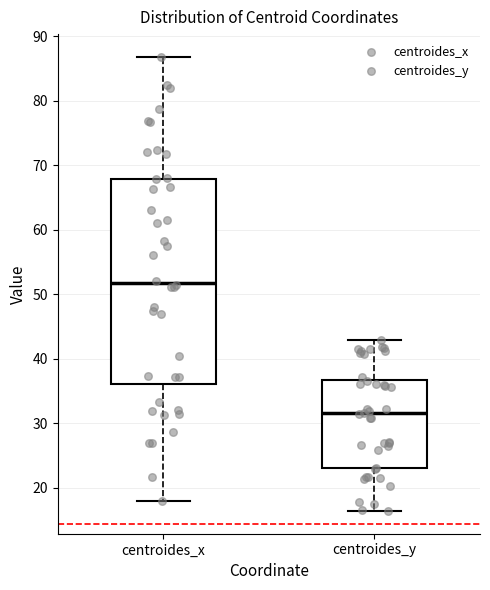

Which box is the tallest, from its lower edge to its upper edge?

centroides_x